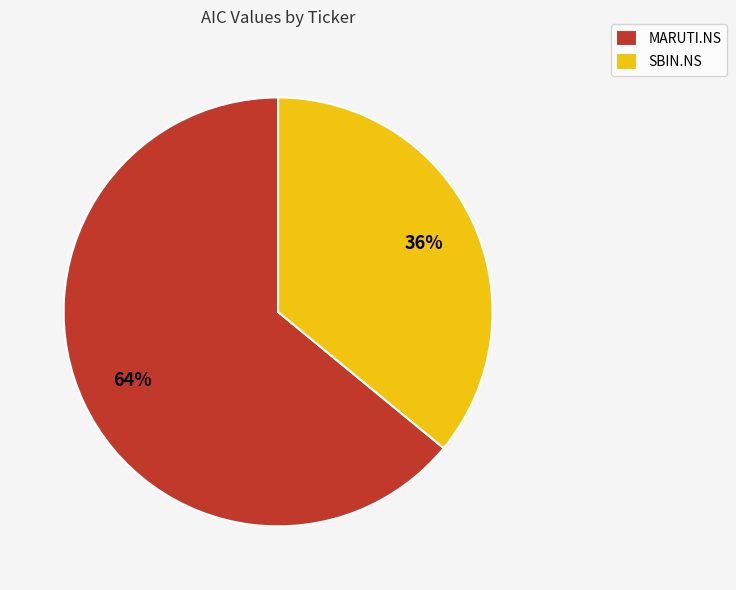

Is it true that SBIN.NS is 29% of the pie?

False